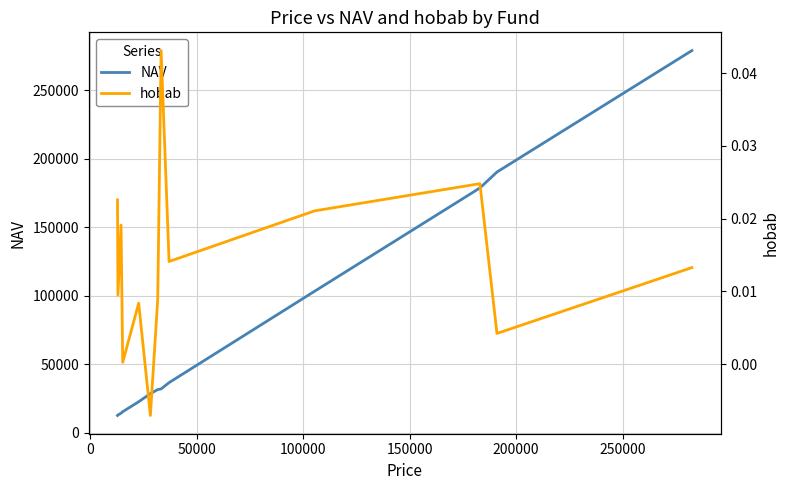

Count the number of categories in the chart.

13